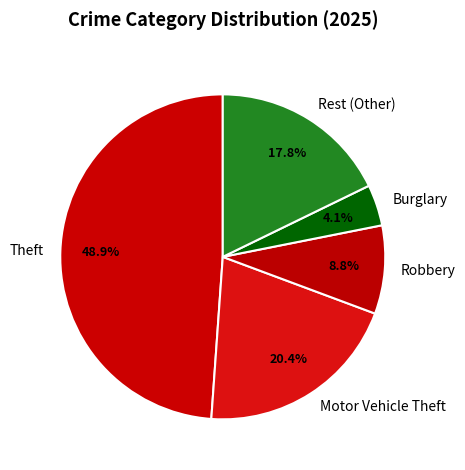

Between Burglary and Rest (Other), which is larger?

Rest (Other)